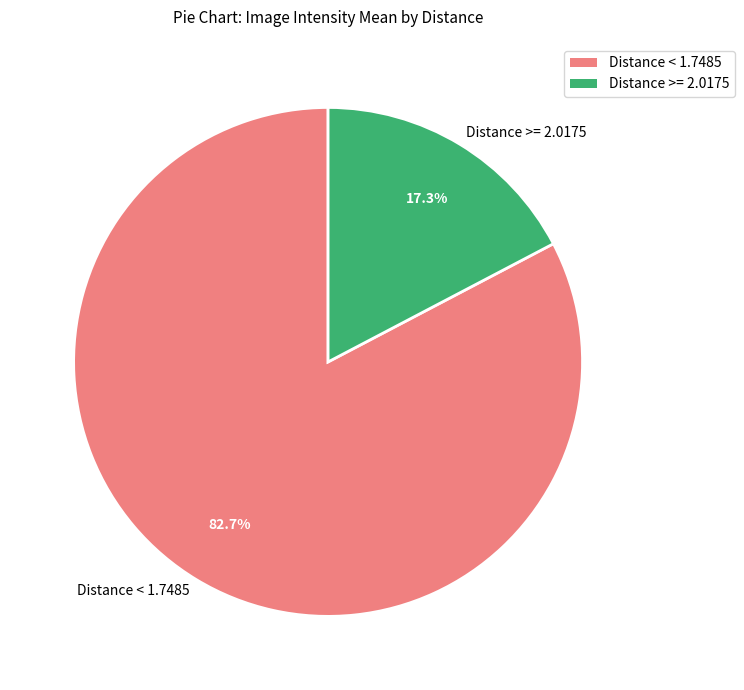

Does any single category account for the majority?

Yes